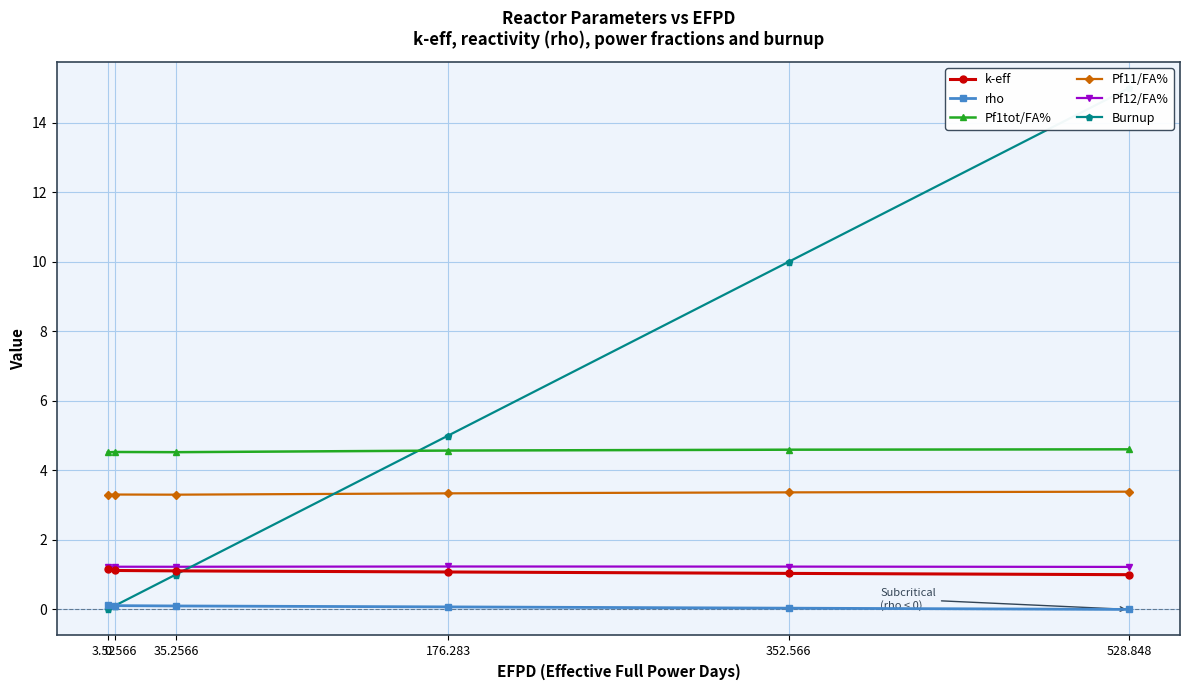

Reading left to right, transcribe all the data shown in this chart.

k-eff: 1.1	1.1	1.1	1.1	1.0	1.0
rho: 0.1	0.1	0.1	0.1	0.0	-0.0
Pf1tot/FA%: 4.5	4.5	4.5	4.6	4.6	4.6
Pf11/FA%: 3.3	3.3	3.3	3.3	3.4	3.4
Pf12/FA%: 1.2	1.2	1.2	1.2	1.2	1.2
Burnup: 0.0	0.1	1.0	5.0	10.0	15.0